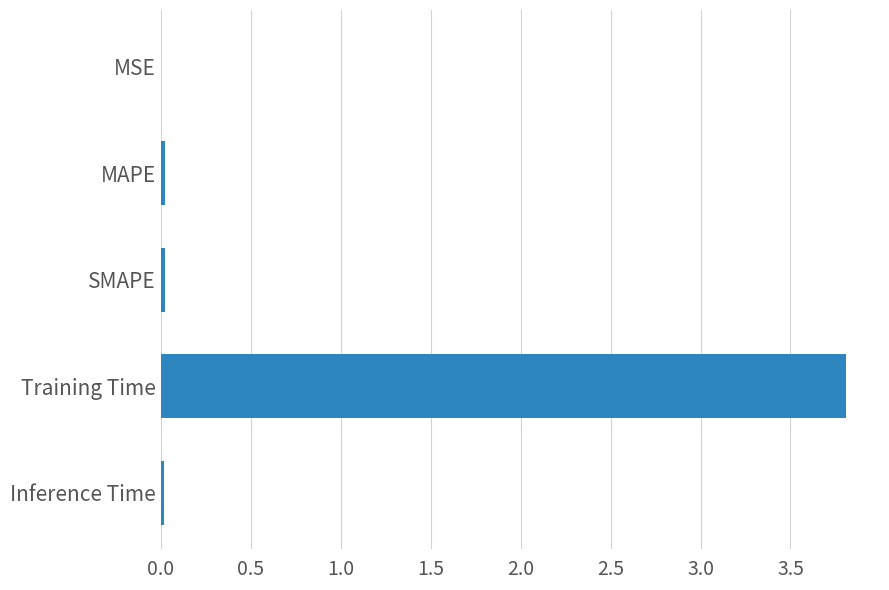

Is it true that the value at Inference Time is 0.0?

True